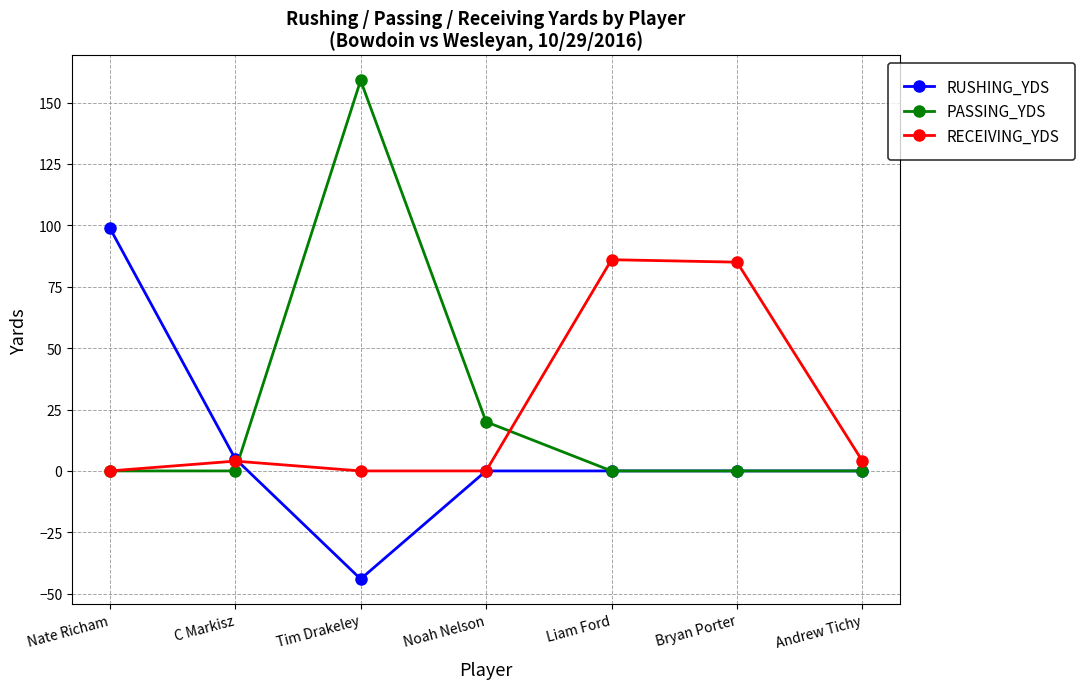

The RECEIVING_YDS series shows 0 at Noah Nelson. True or false?

True